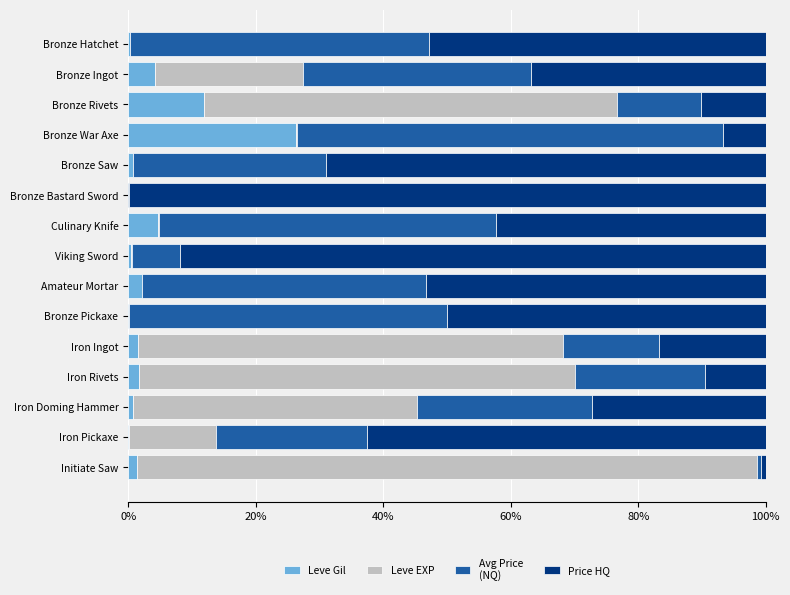

What position from the right is Culinary Knife?

9